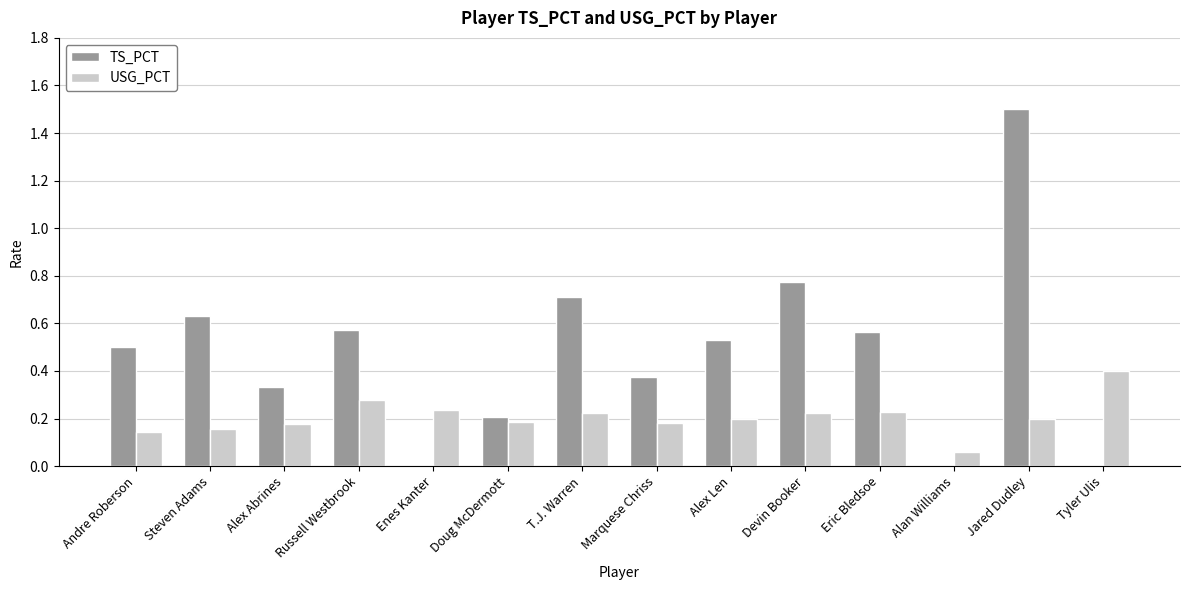

Is the value of TS_PCT at Alan Williams greater than the value of USG_PCT at Devin Booker?

No